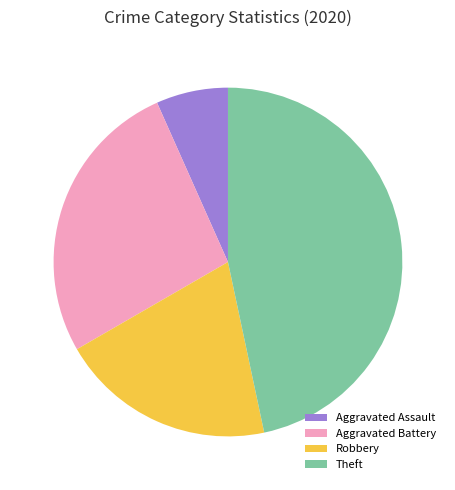

Is there a majority slice in this chart?

No